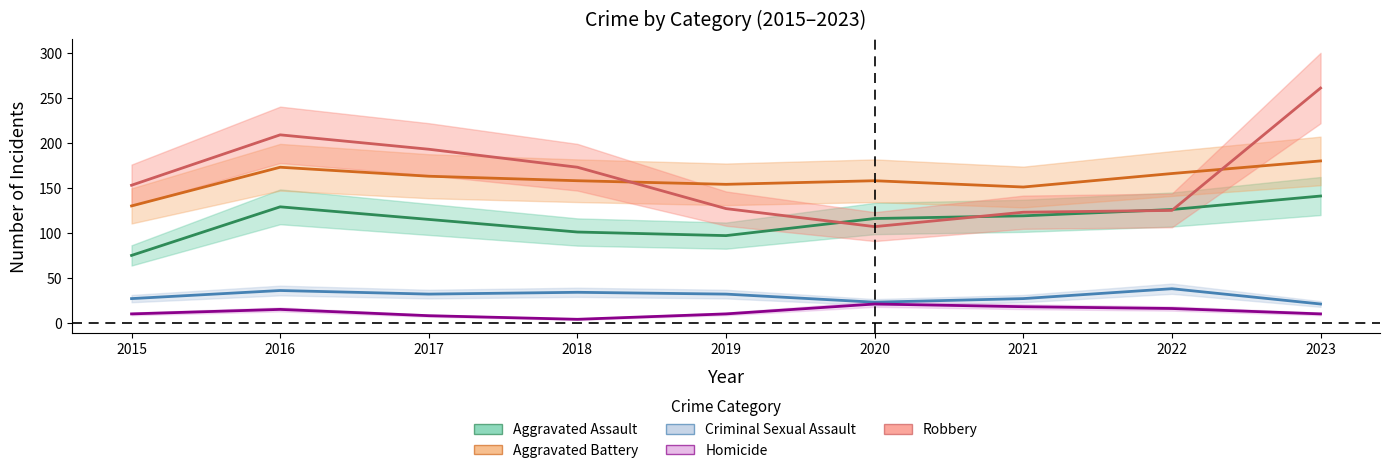

What is the total value across all series at 2023?

613